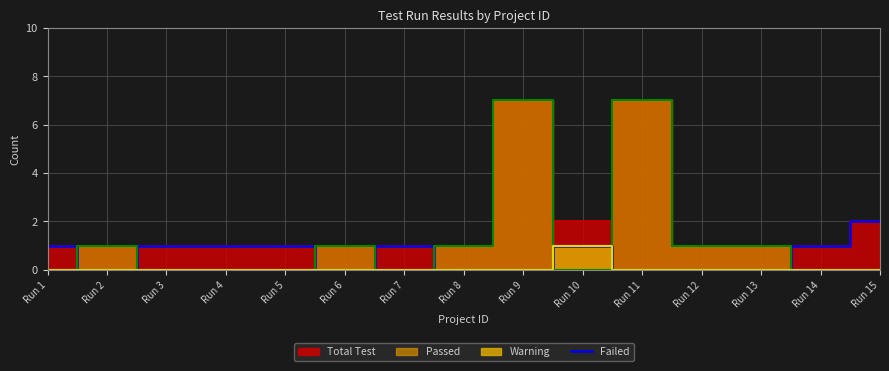

Is it true that Failed equals 1 at Run 4?

True